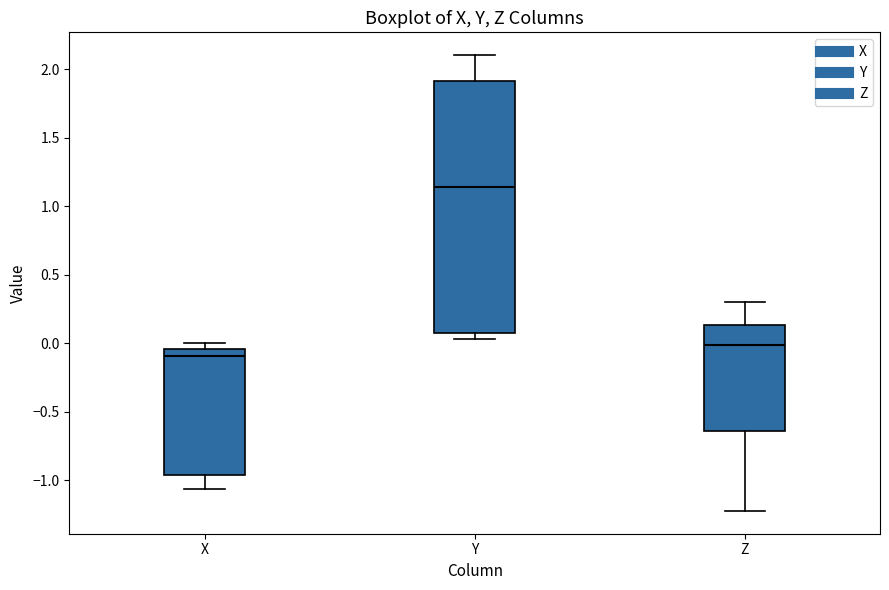

Reading left to right, transcribe this box plot: for each box, give where its median line is, the range the box spans, and where its two whiskers end, as read against the y-axis. The values are not printed on the chart, so give them approximately, as read against the axis.

X: median -0.10, box -0.95 to -0.05, whiskers -1.05 to 0.00
Y: median 1.15, box 0.10 to 1.90, whiskers 0.05 to 2.10
Z: median 0.00, box -0.65 to 0.15, whiskers -1.20 to 0.30